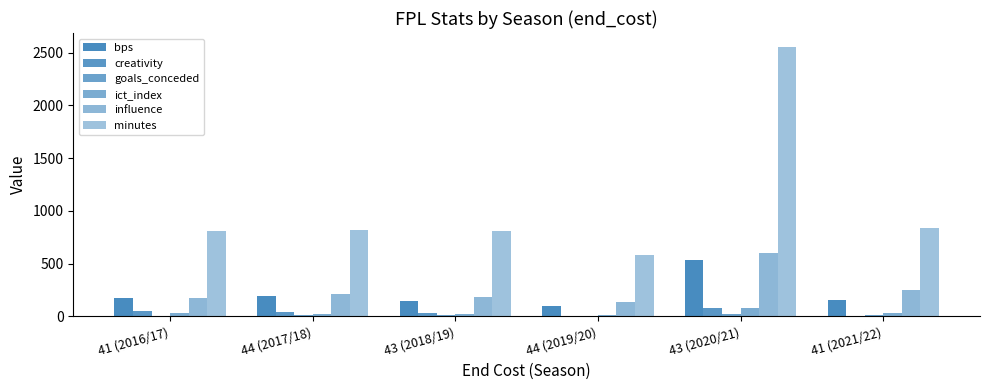

Between 41 (2016/17) and 43 (2018/19), which series saw the biggest shift?

bps